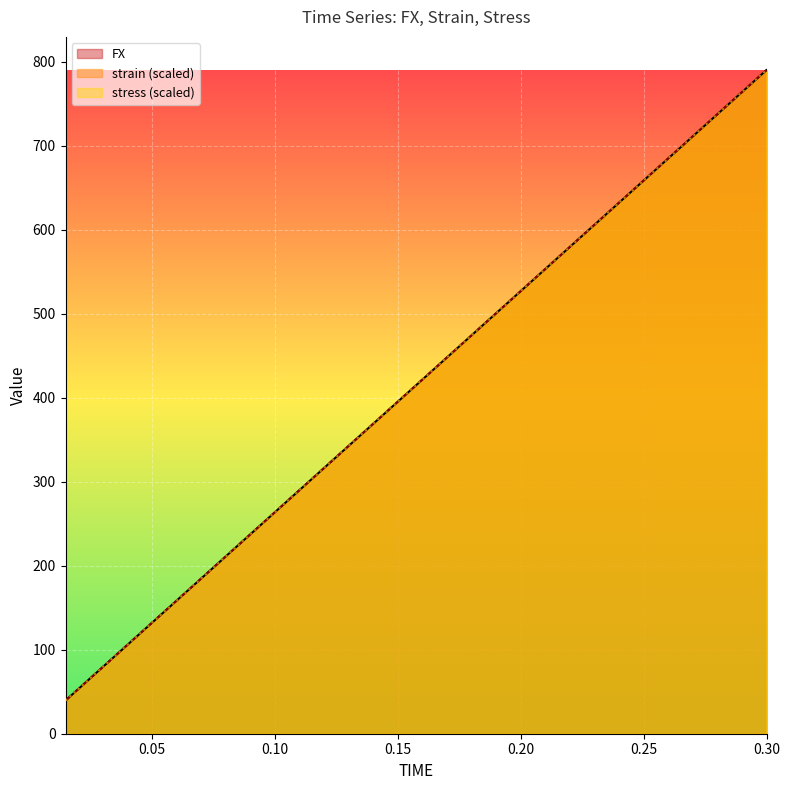

Which series has the largest total across all categories?

strain